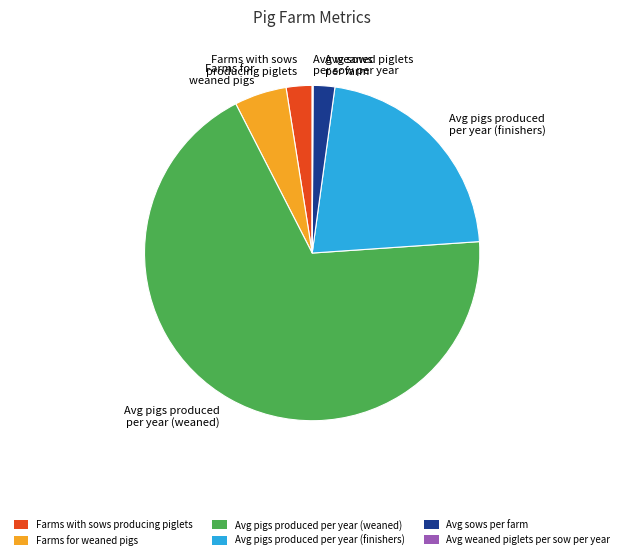

Which slice is the largest?

Avg pigs produced per year (weaned)